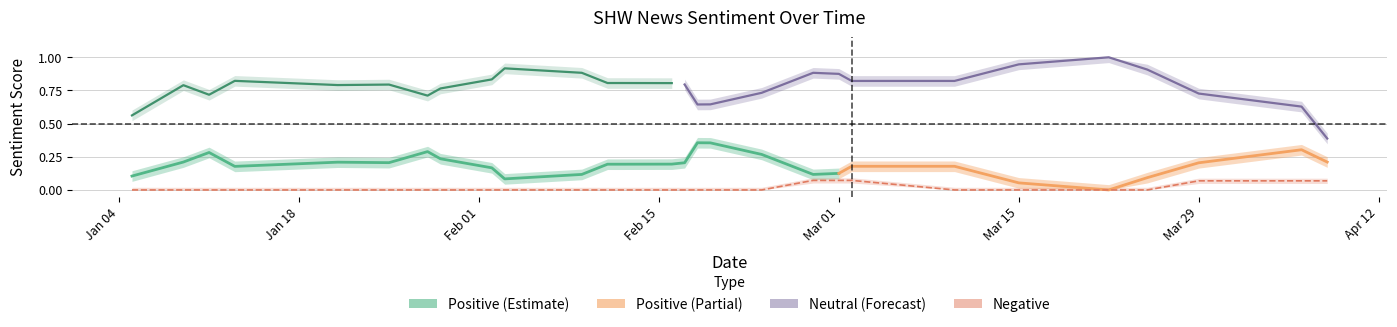

True or false: Neutral and Positive intersect in this chart.

False